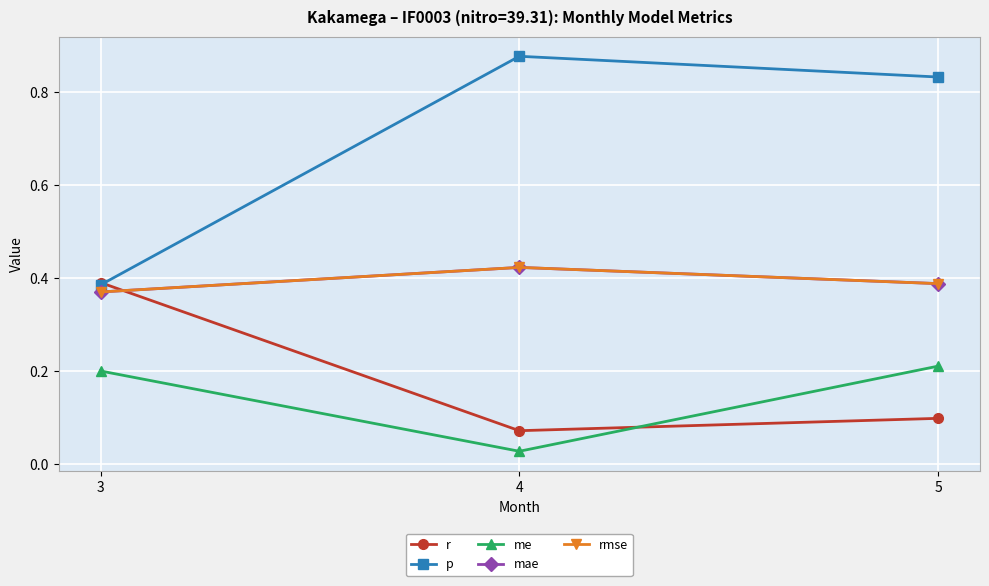

Reading left to right, list all the values displayed in this chart.

r: 3=0.4	4=0.1	5=0.1
p: 3=0.4	4=0.9	5=0.8
me: 3=0.2	4=0.0	5=0.2
mae: 3=0.4	4=0.4	5=0.4
rmse: 3=0.4	4=0.4	5=0.4